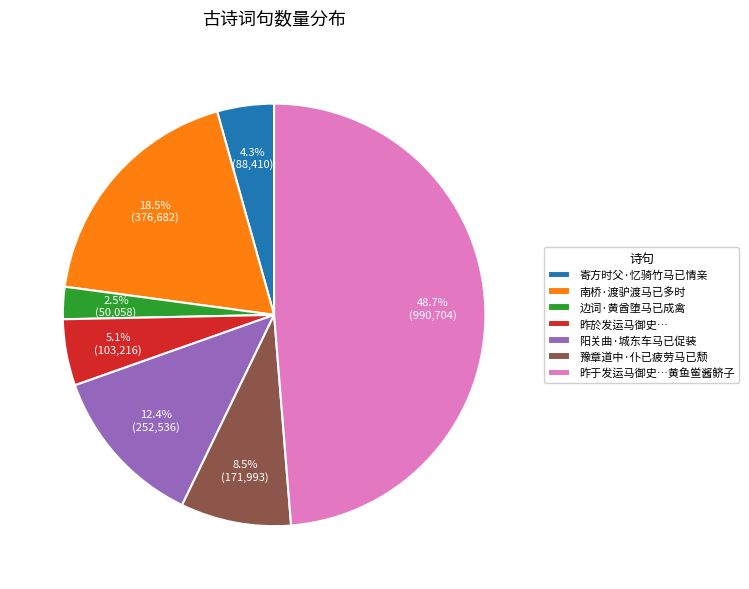

Is there a majority slice in this chart?

No